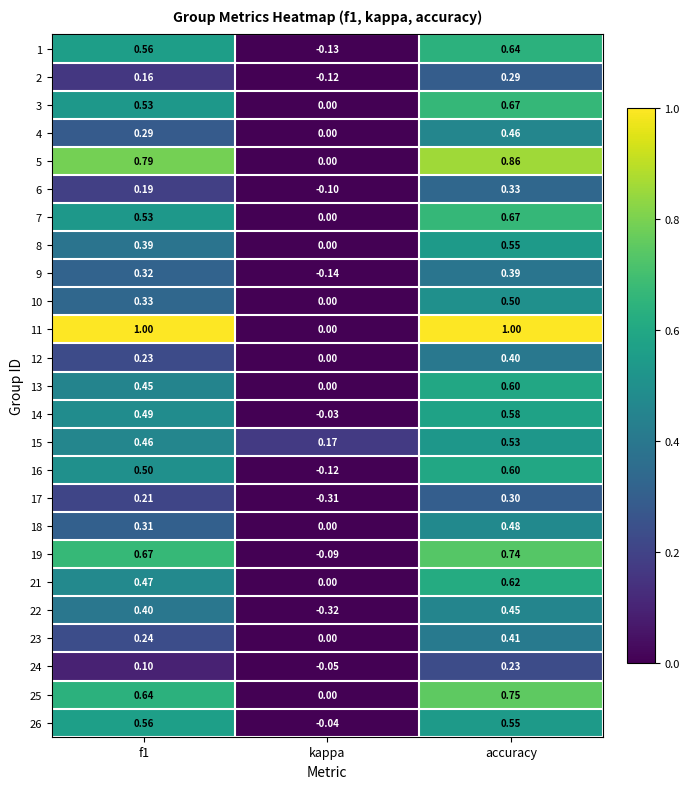

At which label is 22 closest to 0?

kappa